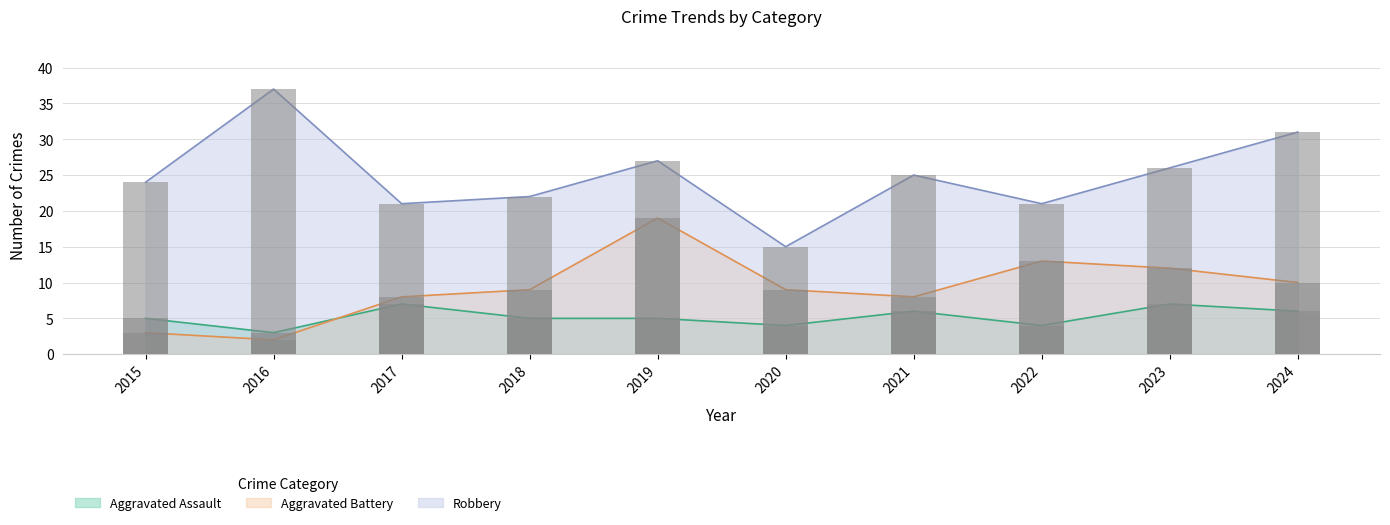

Is the value of Robbery at 2024 greater than the value of Aggravated Battery at 2024?

Yes